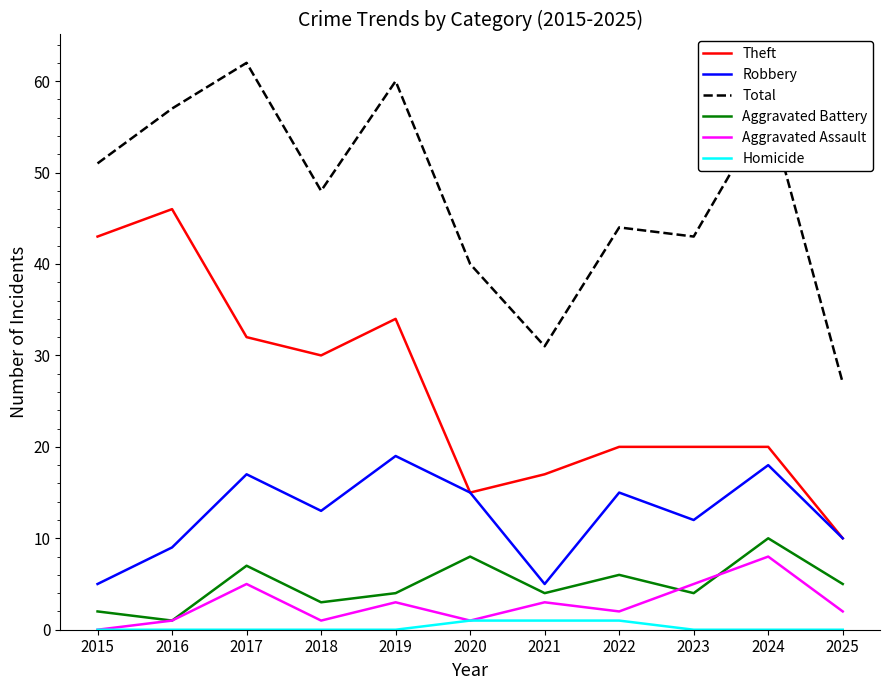

Is the value of Robbery at 2016 greater than the value of Homicide at 2023?

Yes